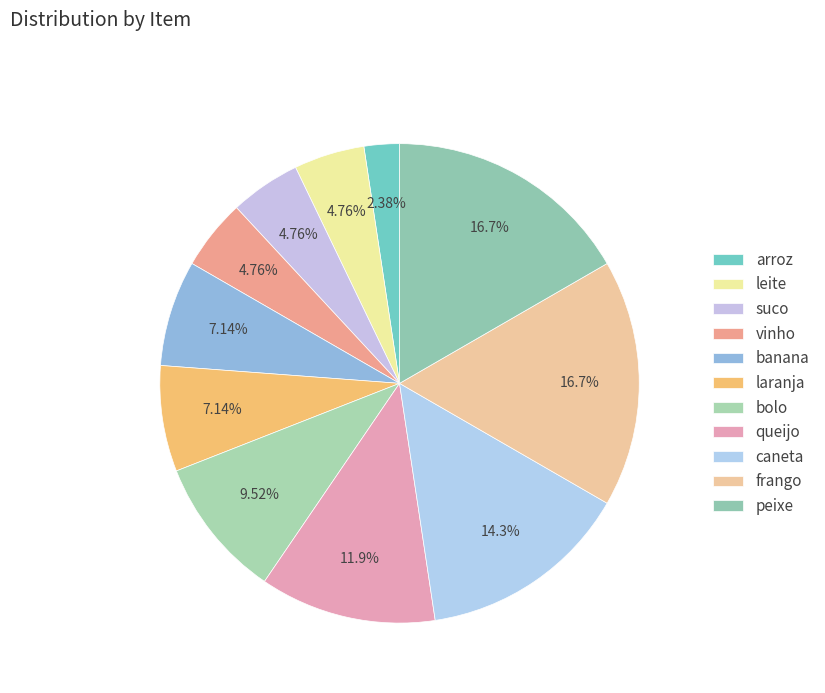

Count the number of slices in the pie.

11